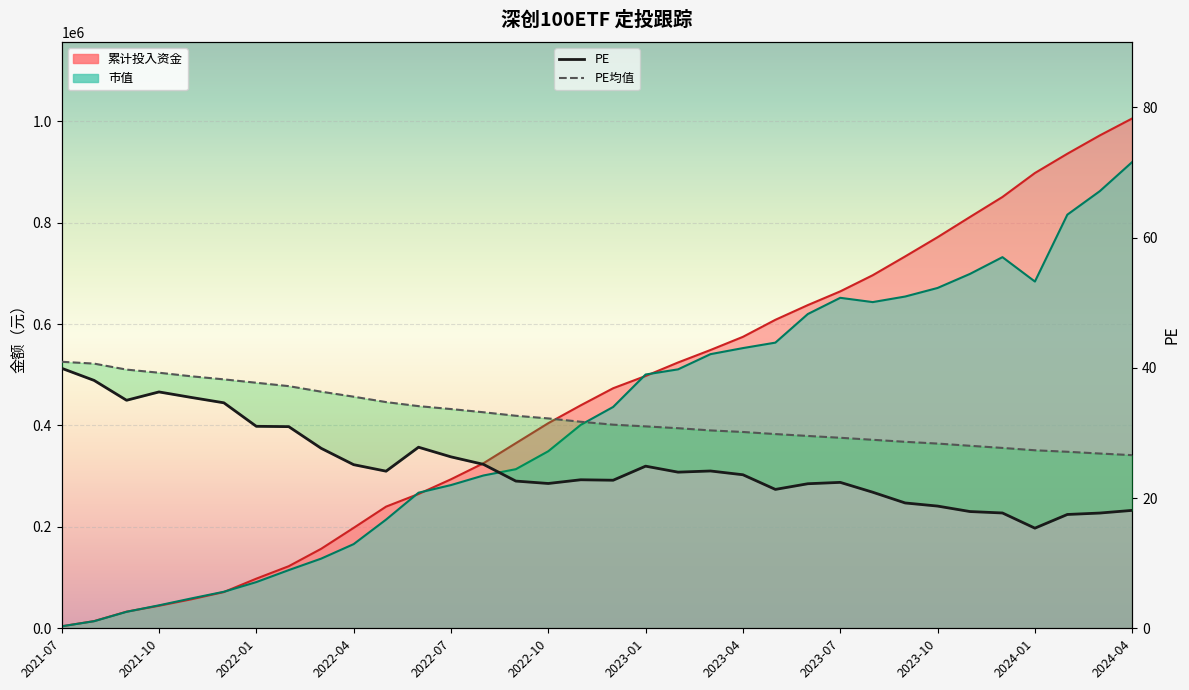

How many data points in PE均值 are above 31?

19